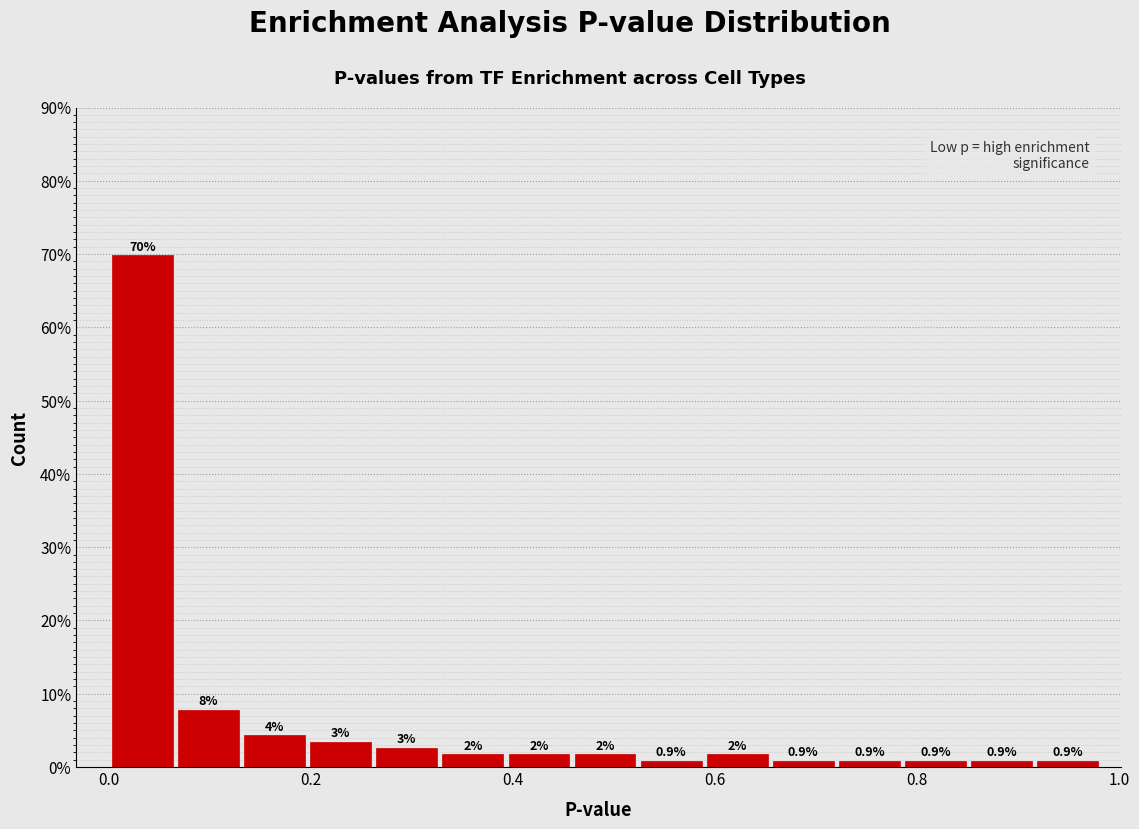

Read against the x-axis, roughly where is the centre of the tallest bar?

0.04